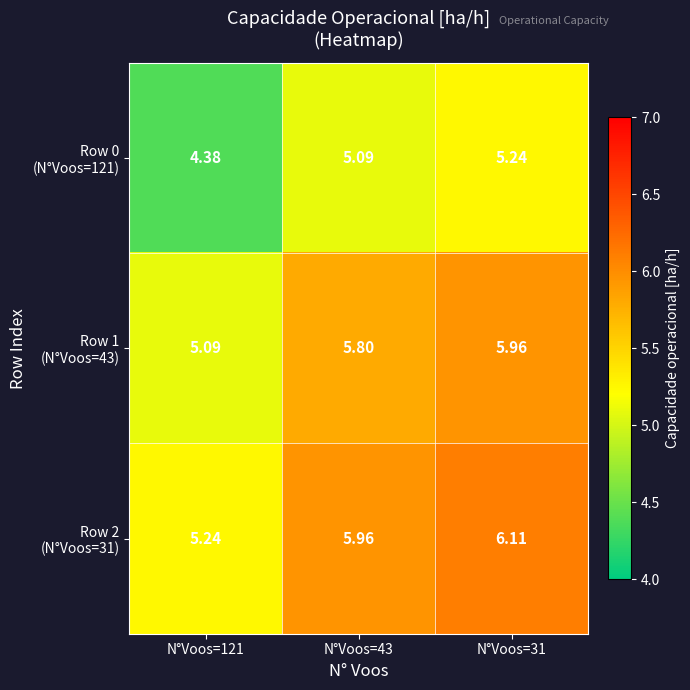

Which series has the widest spread of values?

Row 1 (N°Voos=43)